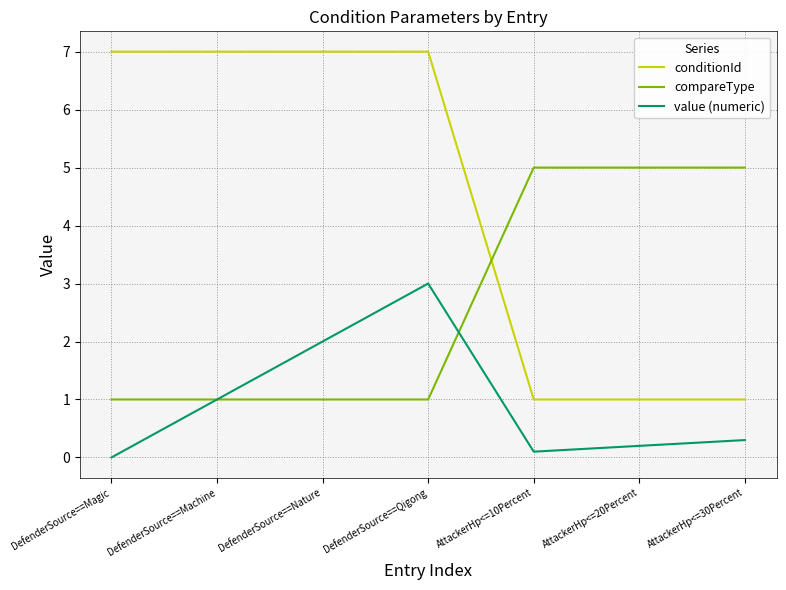

Which series changed the most between DefenderSource==Machine and AttackerHp<=30Percent?

conditionId